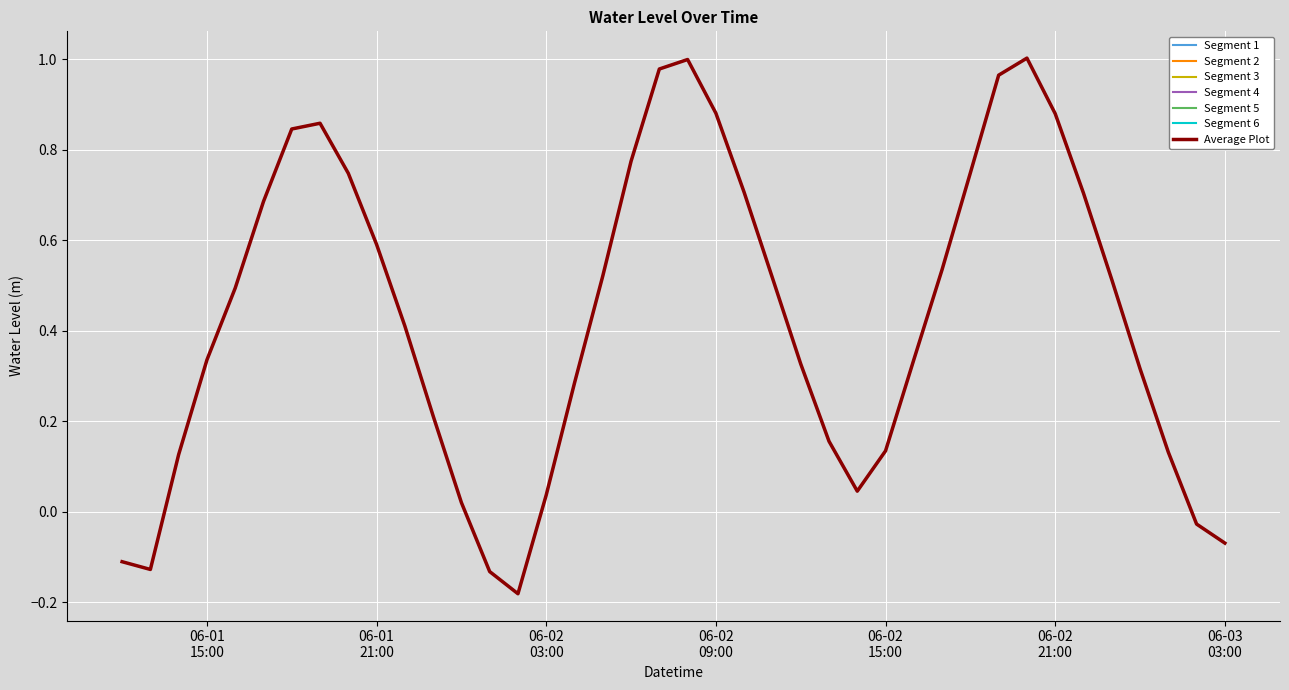

What is the minimum value shown in the chart?

-0.2